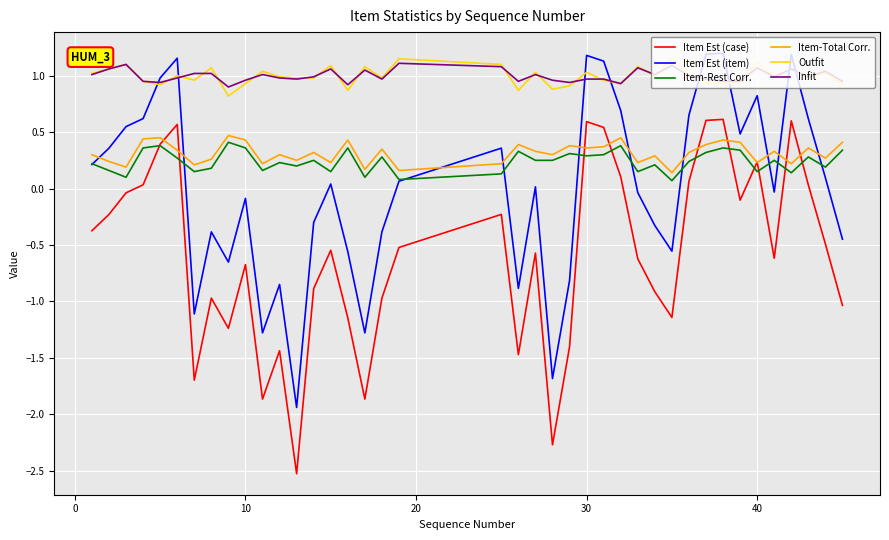

Rank the series by their maximum value, from lowest to highest.

Item-Rest Corr., Item-Total Corr., Item Est (case), Infit, Outfit, Item Est (item)